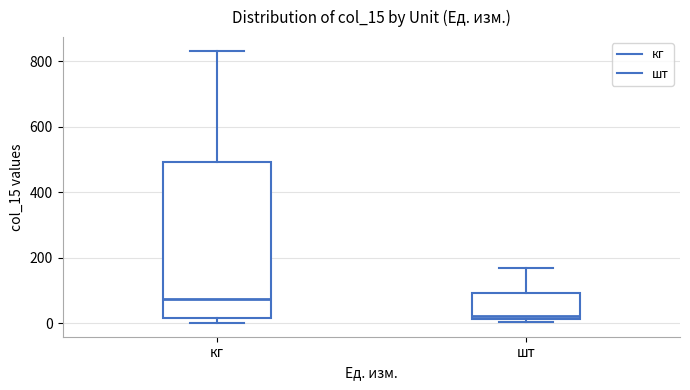

Comparing the boxes themselves (not the whiskers), which one is the tallest?

кг